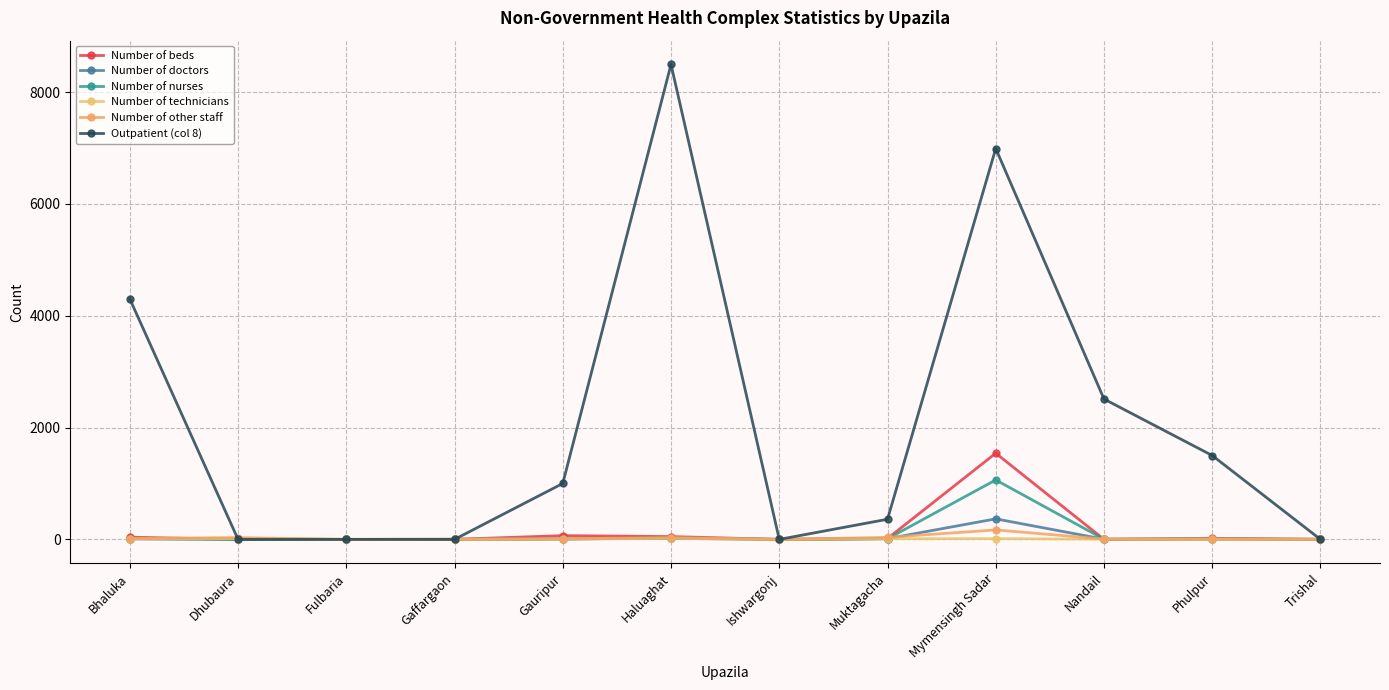

What is the sum of the Outpatient (col 8) values at Haluaghat and Dhubaura?

8494